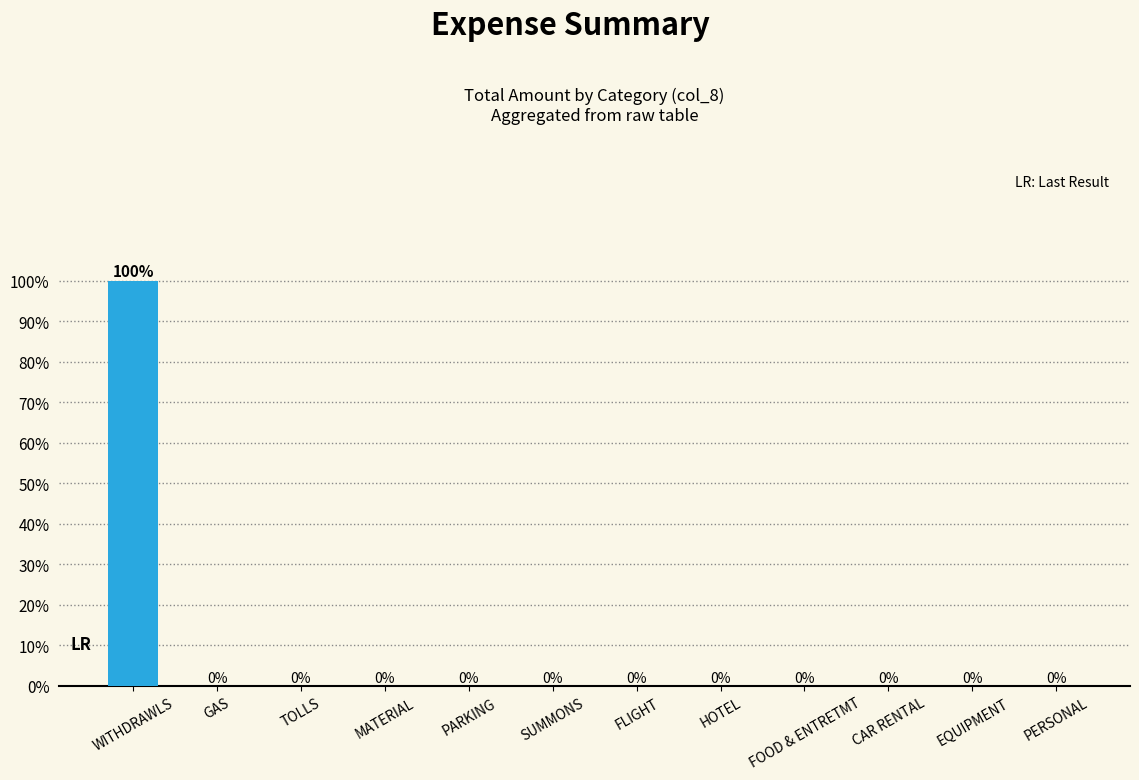

What is the sum of all values?

100